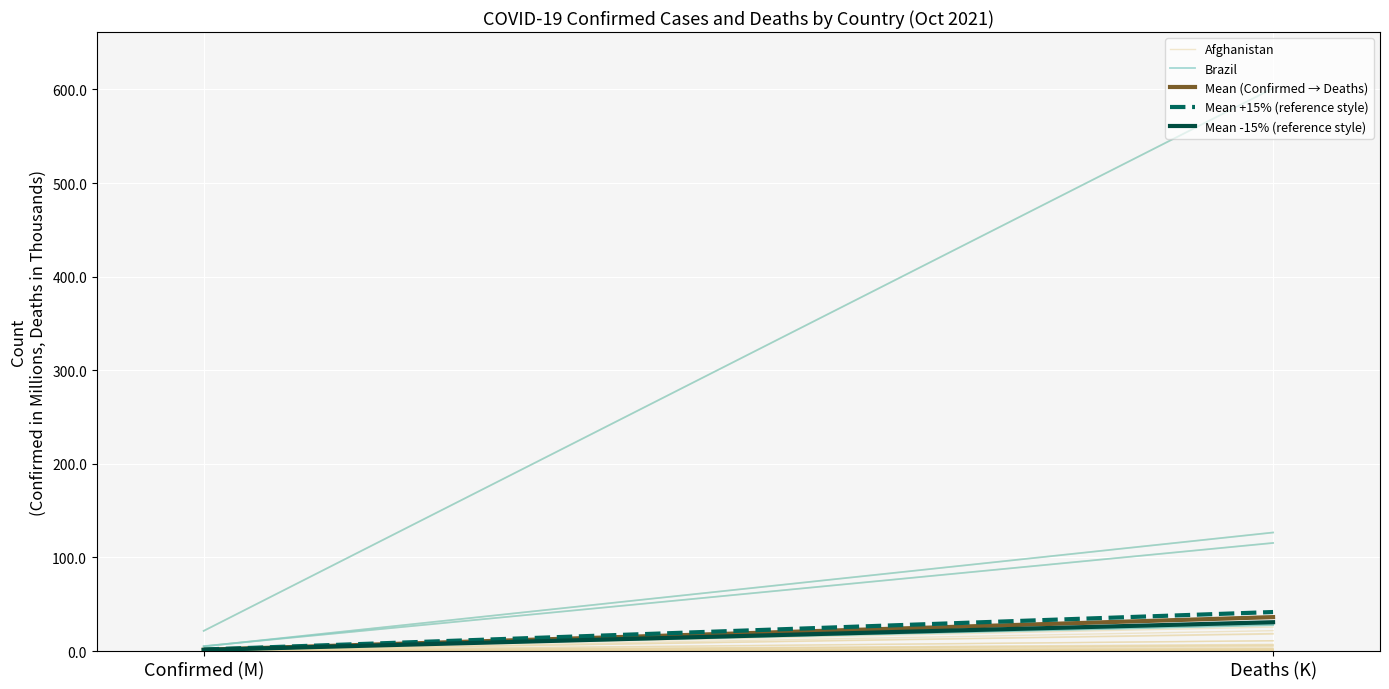

The value of Brazil at Confirmed (M) is 21.6. True or false?

True